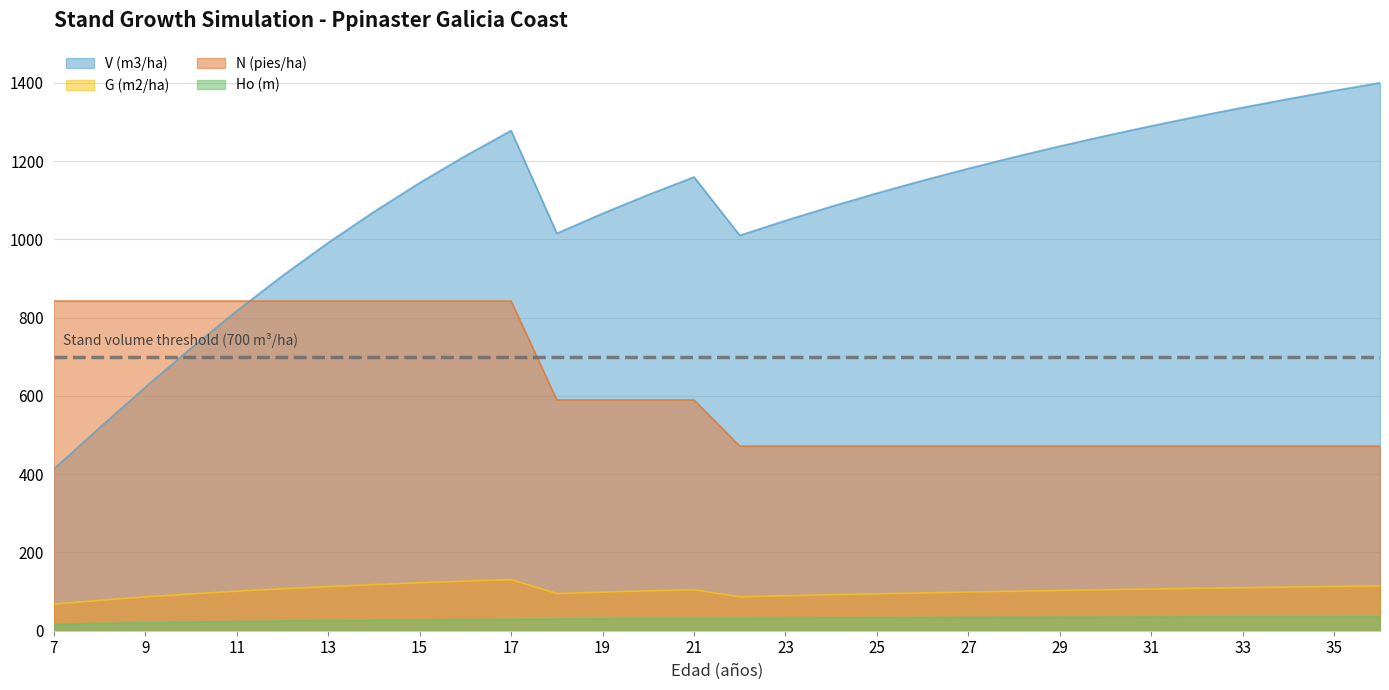

Reading left to right, what are all the values shown in this chart?

V (m3/ha): 413.1	518.5	622.1	721.9	817.0	906.9	991.4	1070.4	1144.4	1213.4	1277.7	1015.3	1066.1	1114.1	1159.2	1010.1	1048.0	1083.9	1117.9	1150.3	1181.0	1210.3	1238.1	1264.6	1289.8	1313.9	1336.9	1358.9	1379.9	1400.0
G (m2/ha): 67.9	77.7	86.3	94.1	101.0	107.2	112.8	117.8	122.5	126.7	130.5	95.1	98.5	101.8	104.8	86.7	89.4	91.9	94.3	96.6	98.8	100.8	102.8	104.7	106.5	108.2	109.9	111.5	113.0	114.5
N (pies/ha): 842.4	842.4	842.4	842.4	842.4	842.4	842.4	842.4	842.4	842.4	842.4	589.7	589.7	589.7	589.7	471.7	471.7	471.7	471.7	471.7	471.7	471.7	471.7	471.7	471.7	471.7	471.7	471.7	471.7	471.7
Ho (m): 16.6	18.6	20.4	21.9	23.3	24.6	25.7	26.7	27.6	28.5	29.2	29.9	30.5	31.0	31.6	32.0	32.5	32.8	33.2	33.5	33.9	34.1	34.4	34.7	34.9	35.1	35.3	35.5	35.7	35.9